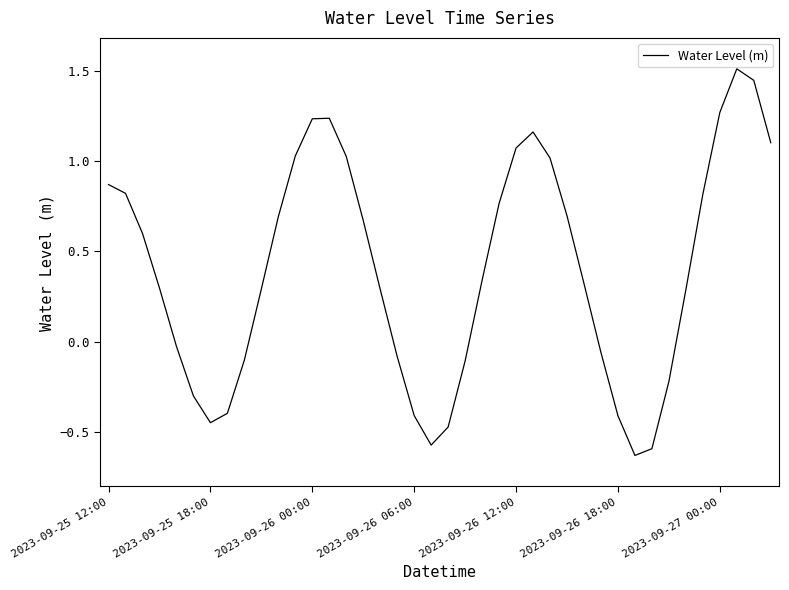

What is the average value?

0.4